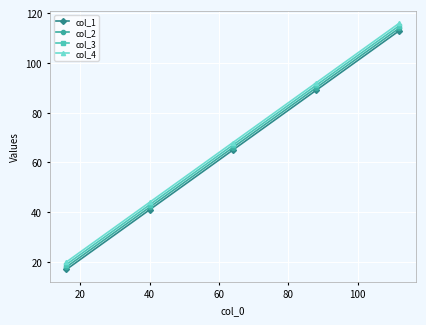

Reading left to right, transcribe all the data shown in this chart.

col_1: 17	41	65	89	113
col_2: 18	42	66	90	114
col_3: 19	43	67	91	115
col_4: 20	44	68	92	116